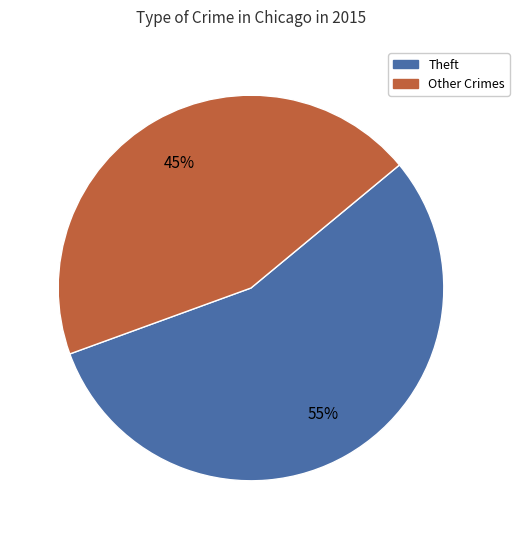

To the nearest percent, what is the average slice percentage?

50%